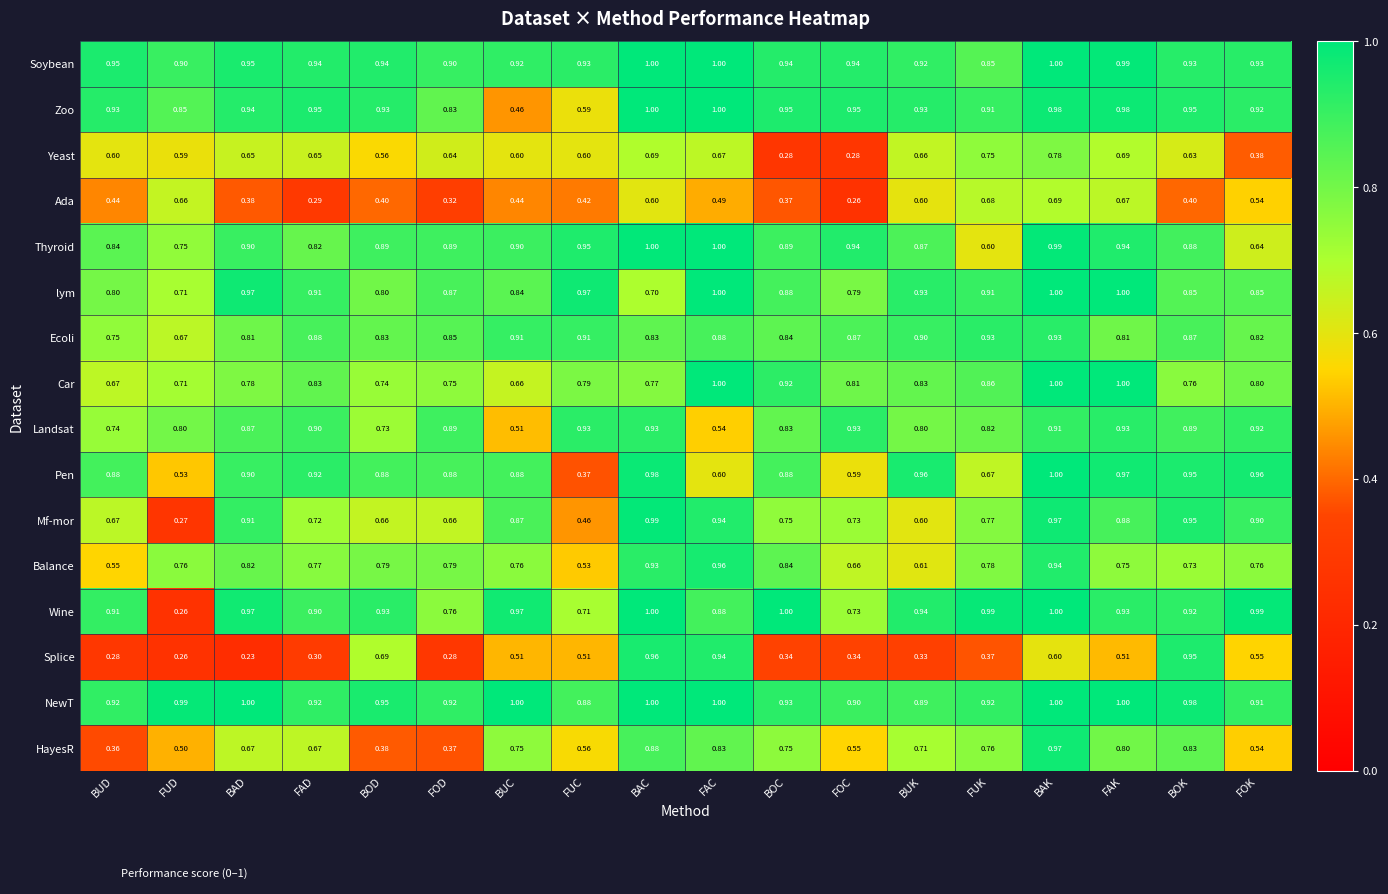

Which series has the largest total across all categories?

NewT